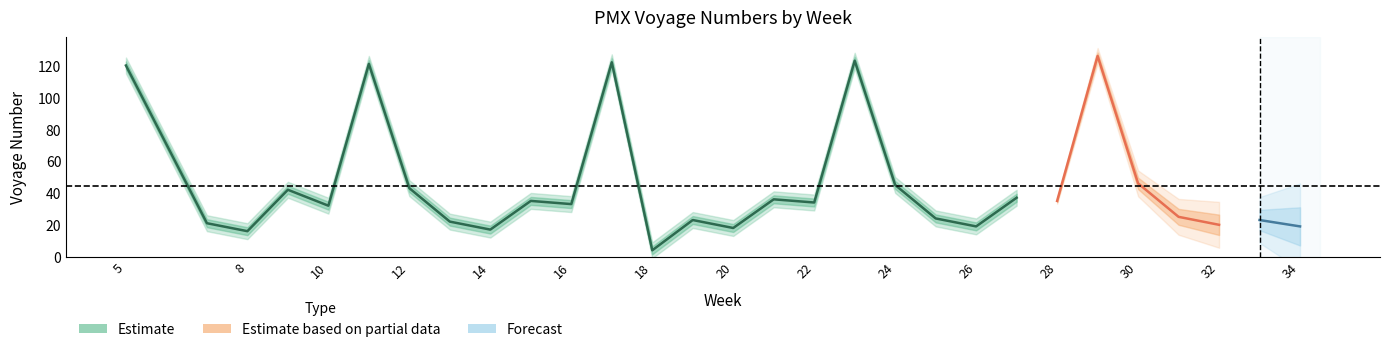

Is this an area chart (filled region under the line)?

No